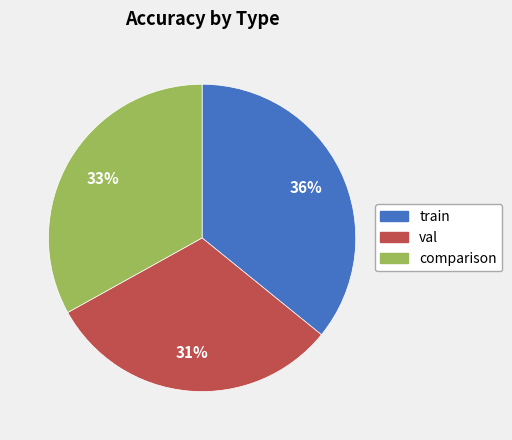

True or false: val accounts for 31% of the total.

True